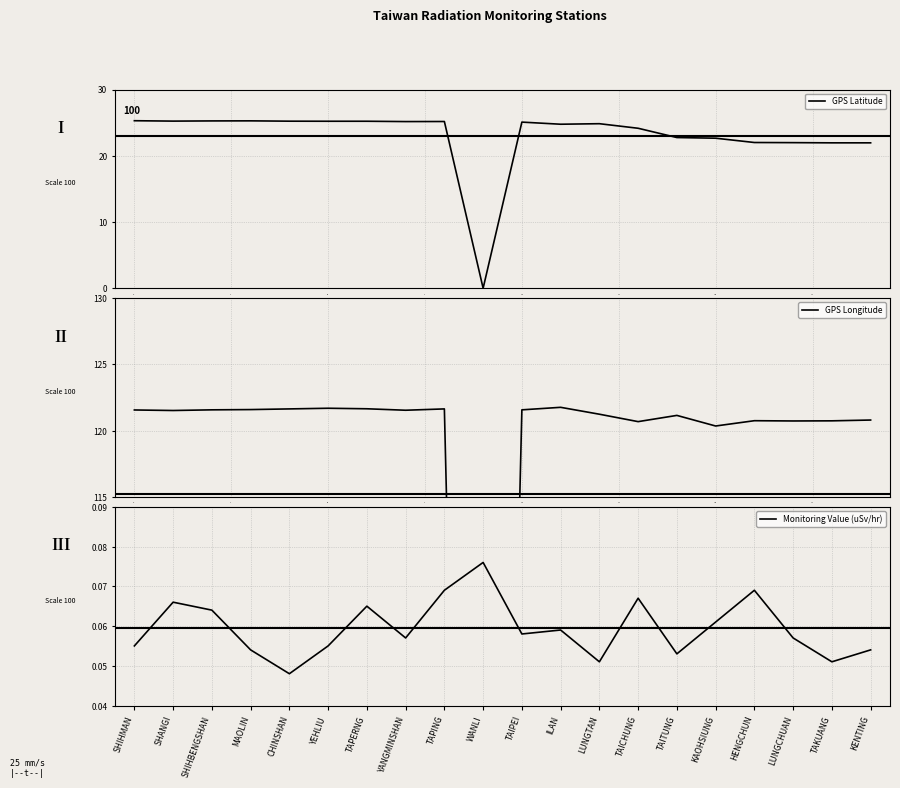

True or false: GPS Latitude has a value of 22.6 at 15.0.

True